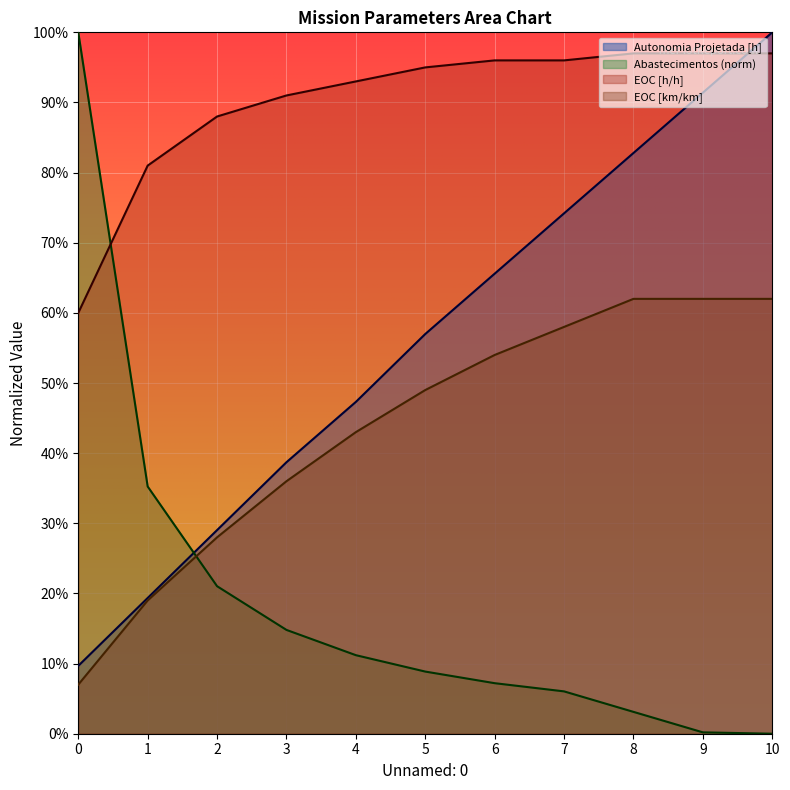

What is the sum of all EOC [h/h] values?

9.9